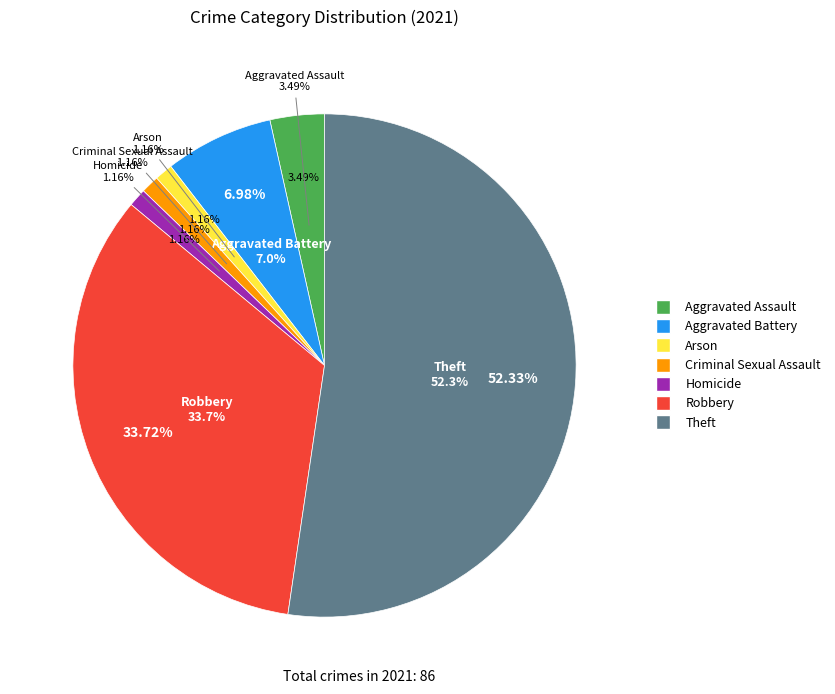

Do Homicide and Aggravated Assault together represent more than half of the pie?

No